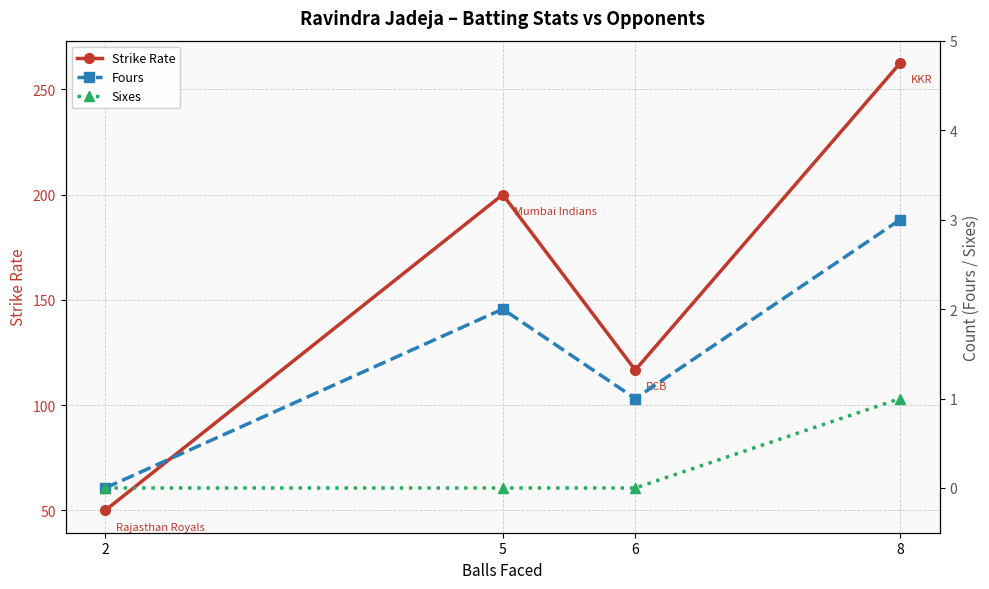

What is the total value across all series at 5?

202.0